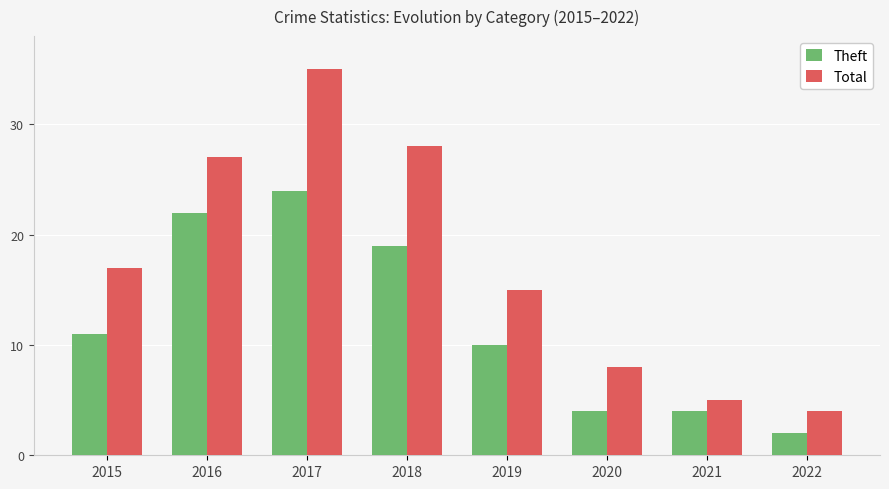

What is the total value across all series at 2018?

47